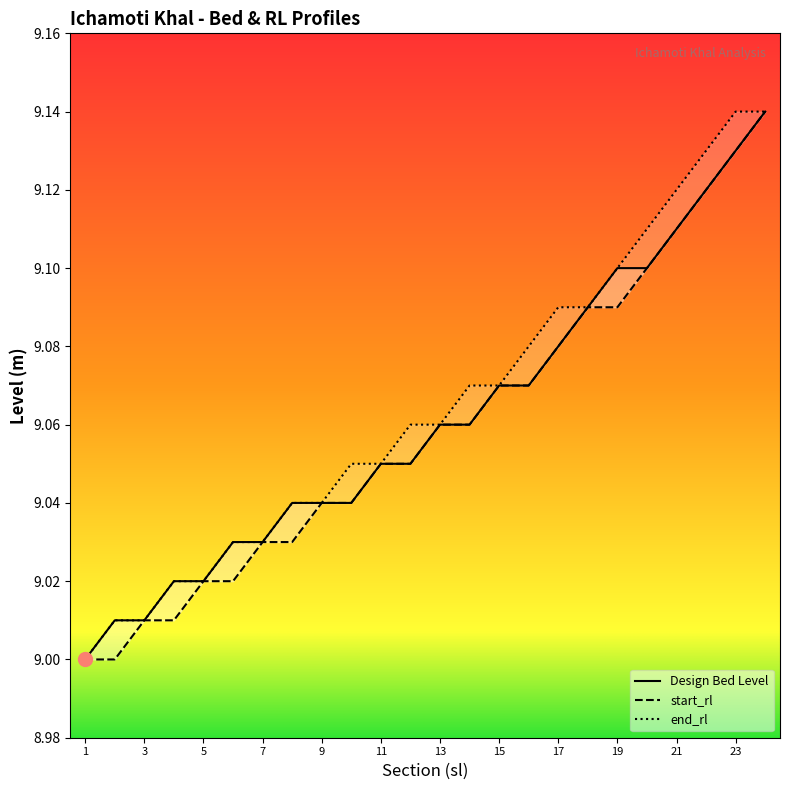

At which label does end_rl reach its peak?

23